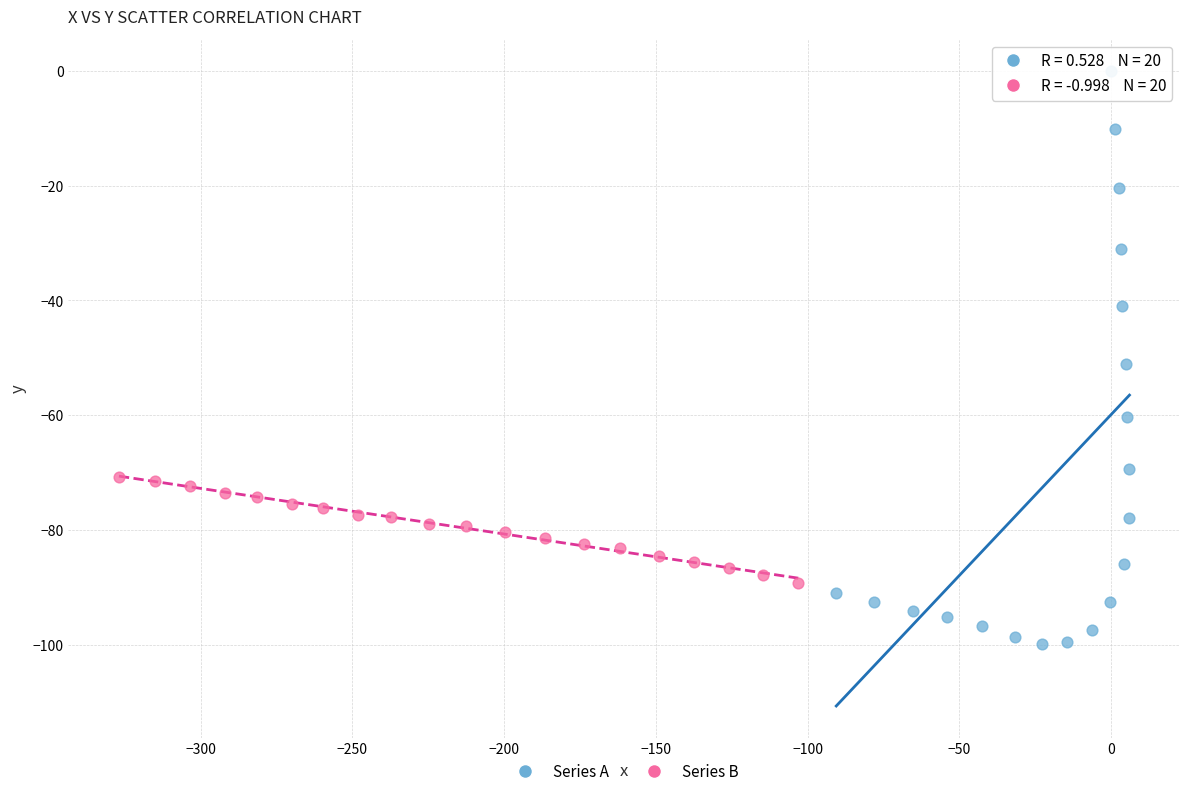

Which series contains the lowest Y value?

Series A